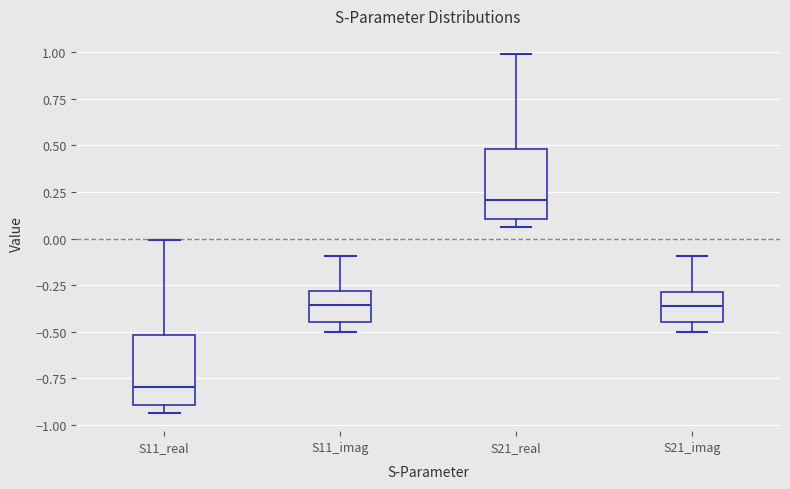

Reading left to right, transcribe this box plot: for each box, give where its median line is, the range the box spans, and where its two whiskers end, as read against the y-axis. The values are not printed on the chart, so give them approximately, as read against the axis.

S11_real: median -0.80, box -0.90 to -0.50, whiskers -0.95 to 0.00
S11_imag: median -0.35, box -0.45 to -0.30, whiskers -0.50 to -0.10
S21_real: median 0.20, box 0.10 to 0.50, whiskers 0.05 to 1.00
S21_imag: median -0.35, box -0.45 to -0.30, whiskers -0.50 to -0.10